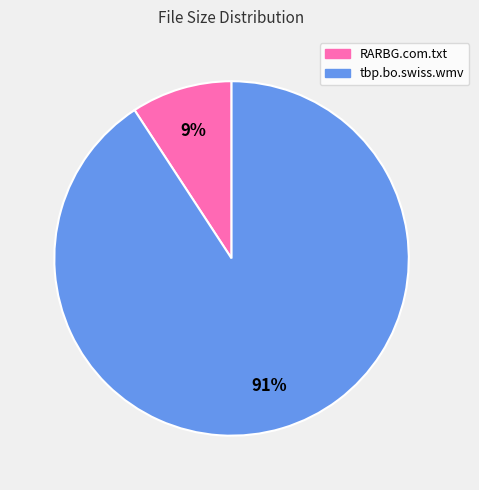

Is there any slice that represents more than half of the pie?

Yes